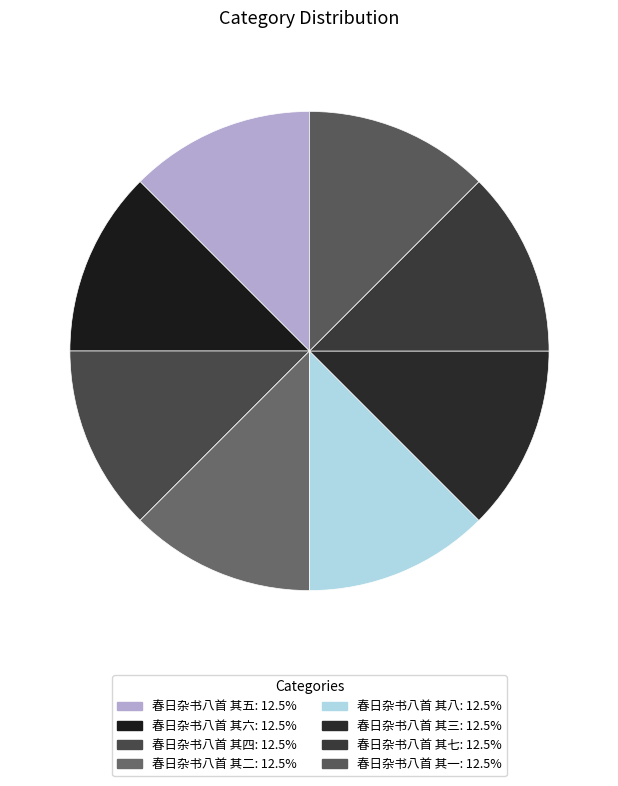

To the nearest percent, what portion does 春日杂书八首 其七 represent?

12%